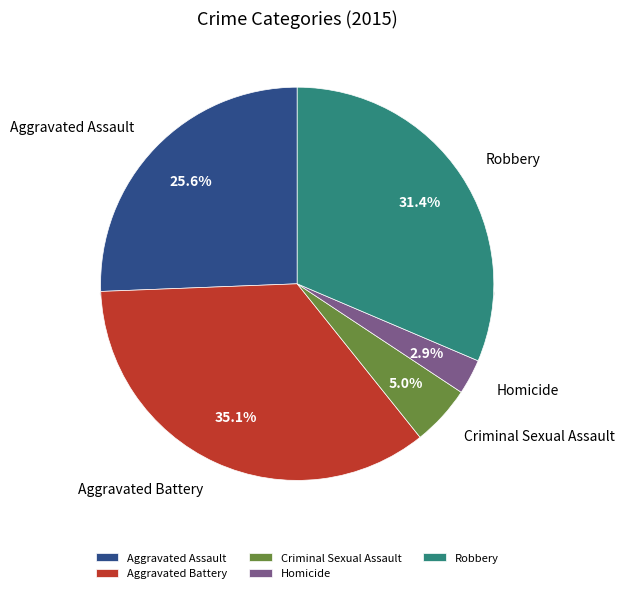

Does Homicide represent more than half of the total?

No